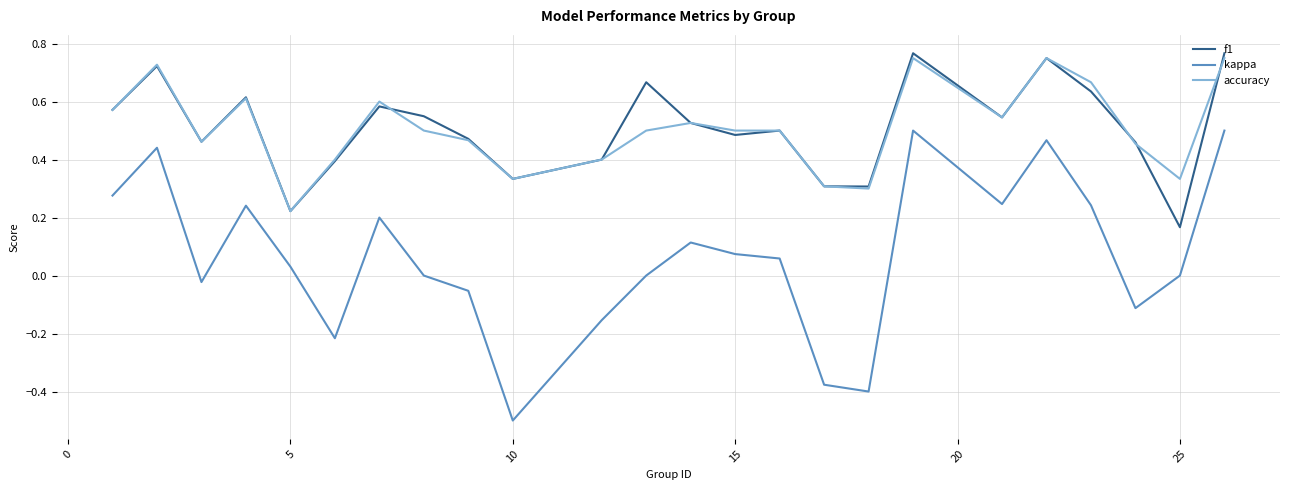

Which series has the largest range (max minus min)?

kappa